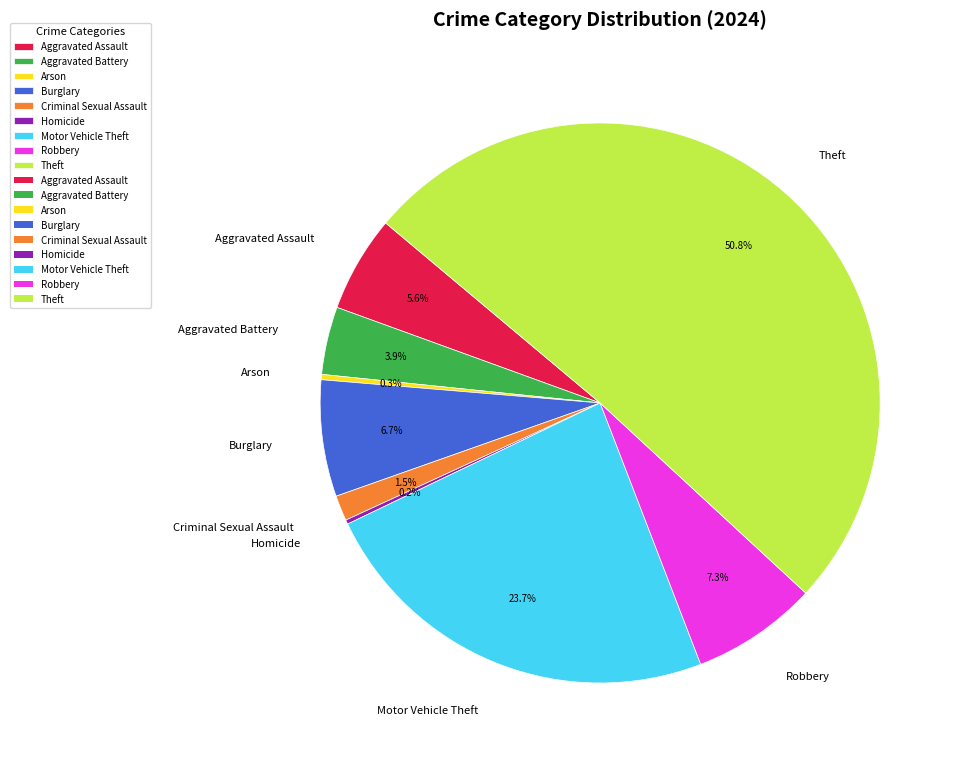

What is the majority slice?

Theft